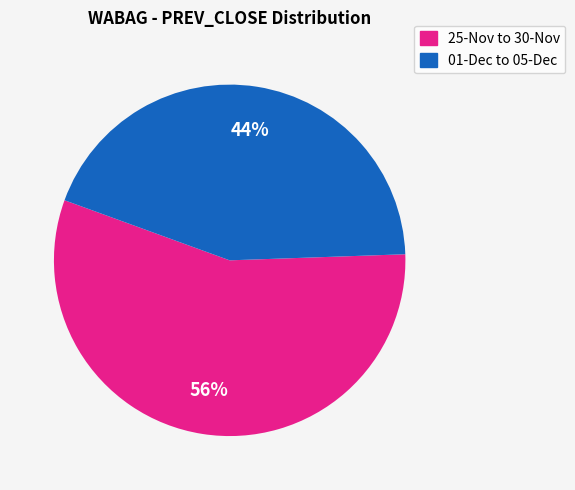

To the nearest percent, what is the difference between the largest and smallest slice percentages?

12%